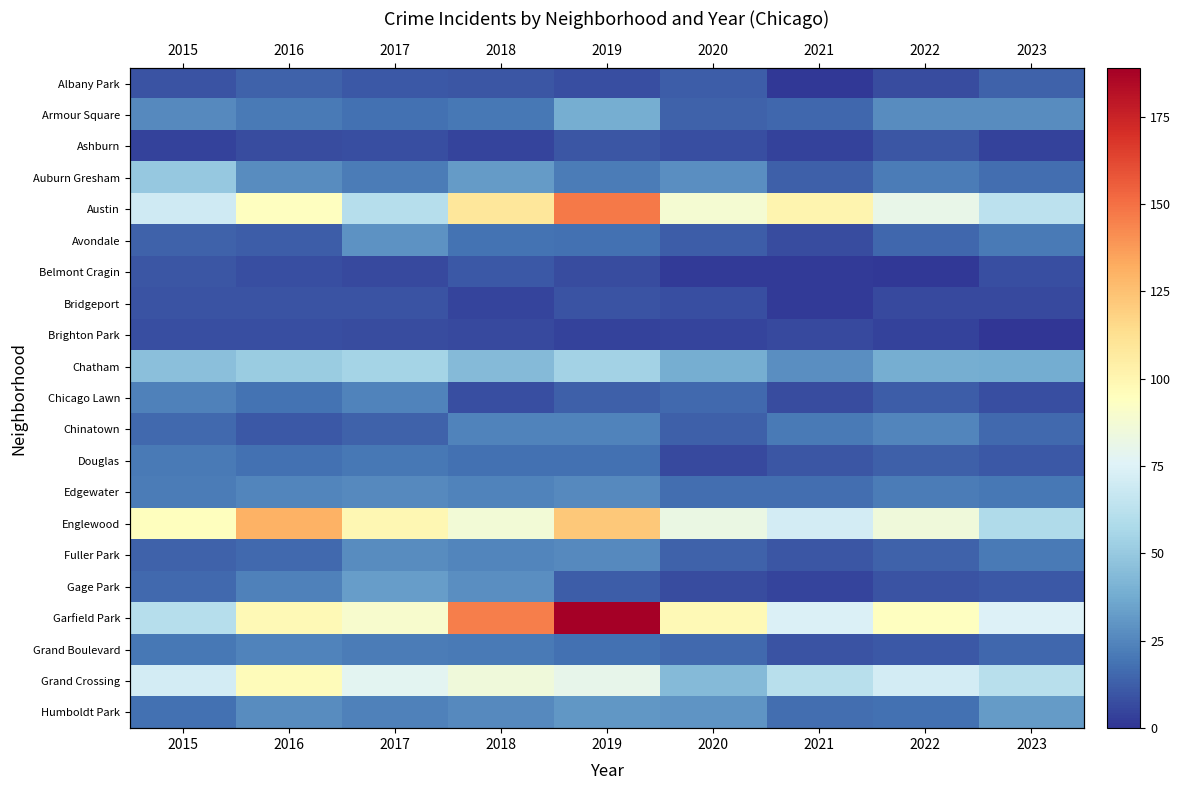

How many data points does each series have?

9